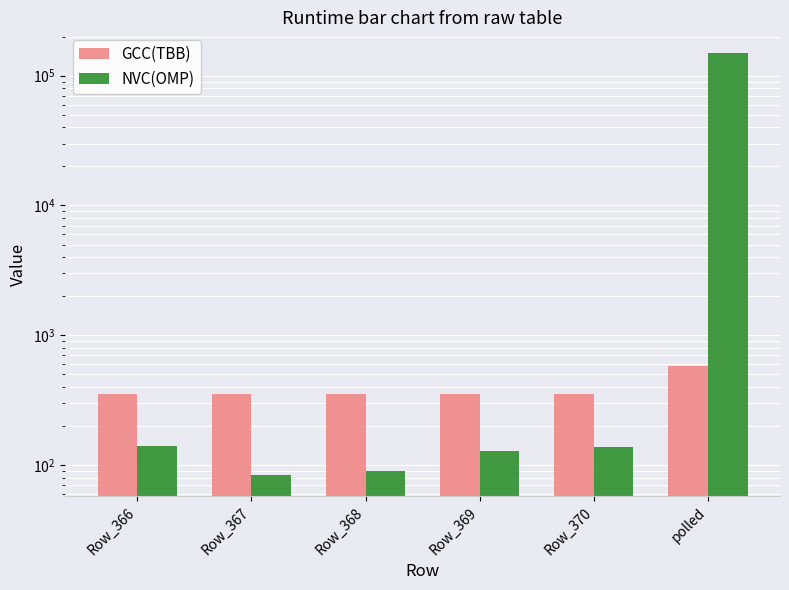

Which category has the lowest value in the GCC(TBB) series?

Row_366